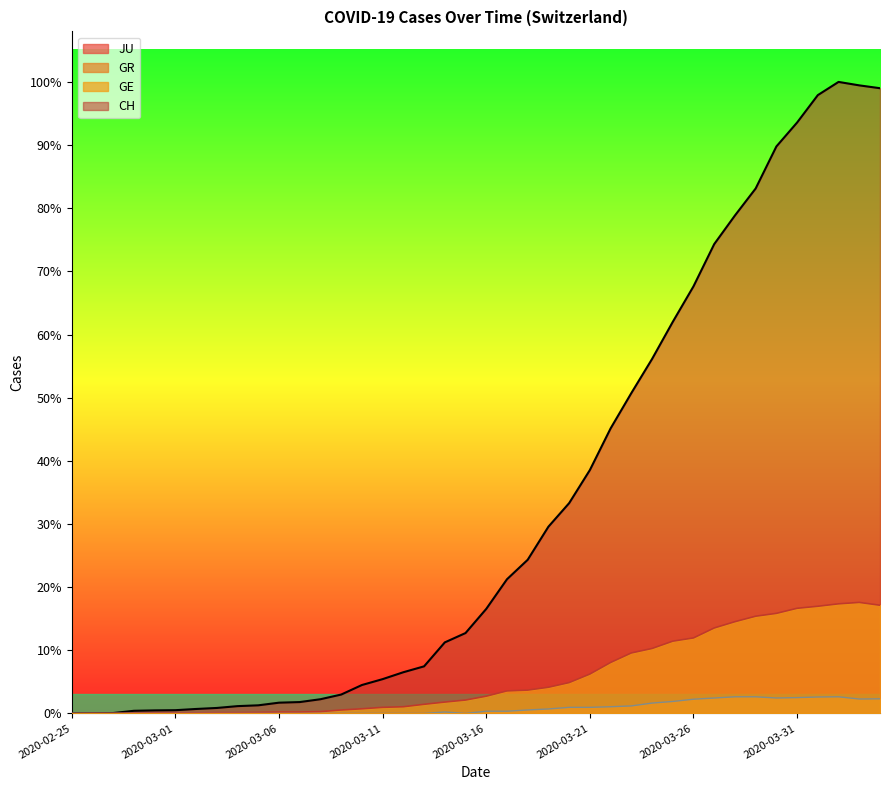

True or false: GE and CH cross at least once.

False